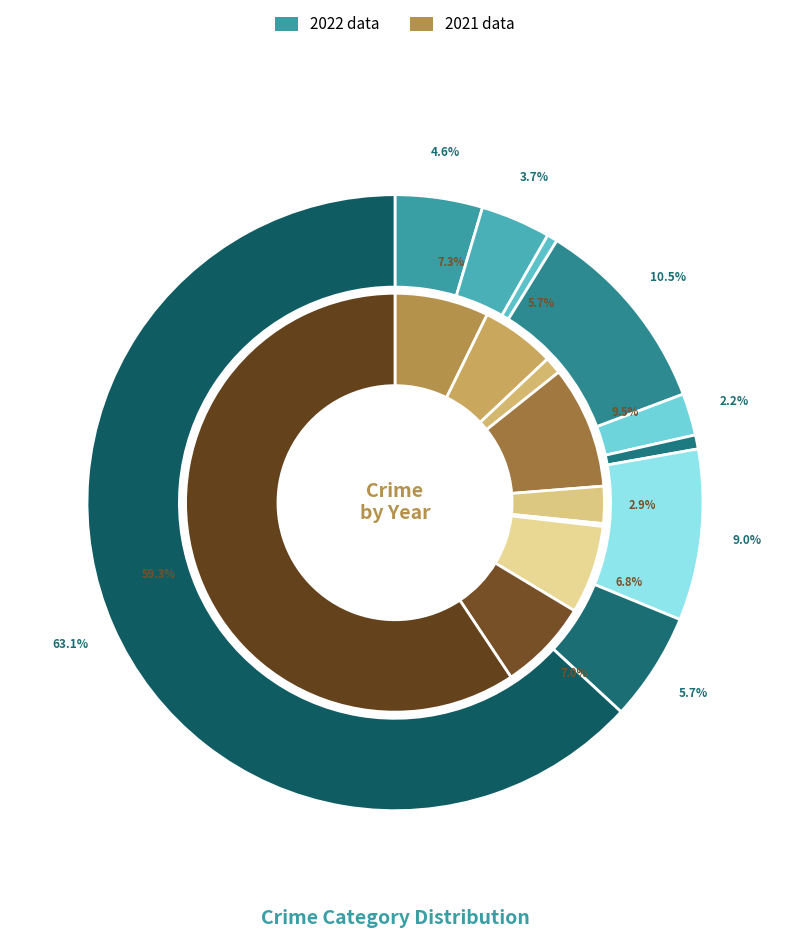

True or false: 5 accounts for 0% of the total.

True